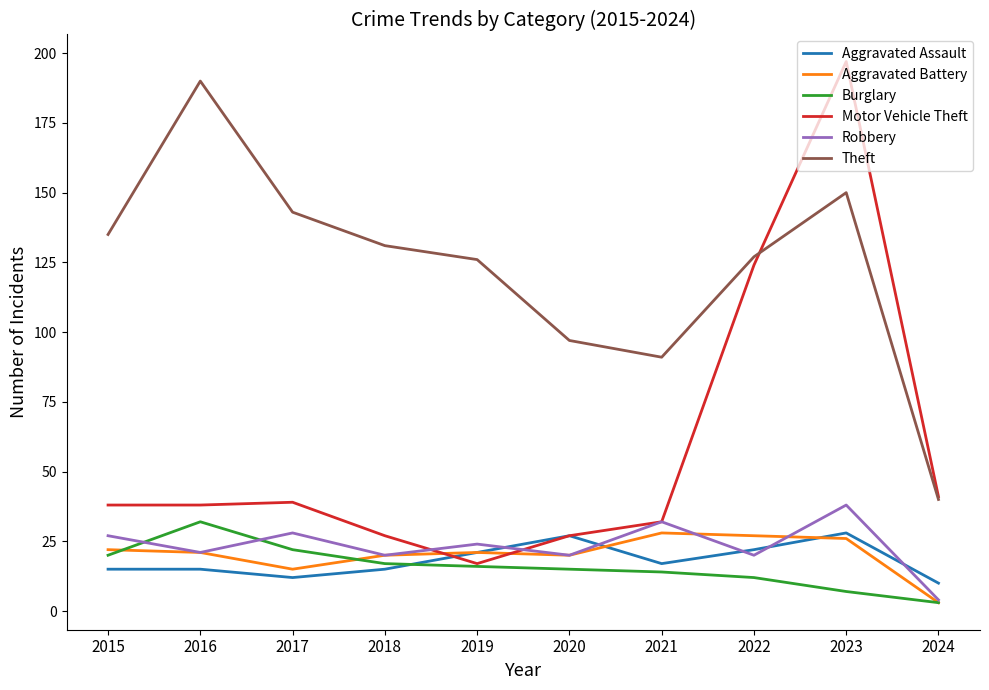

Which series has the largest range (max minus min)?

Motor Vehicle Theft